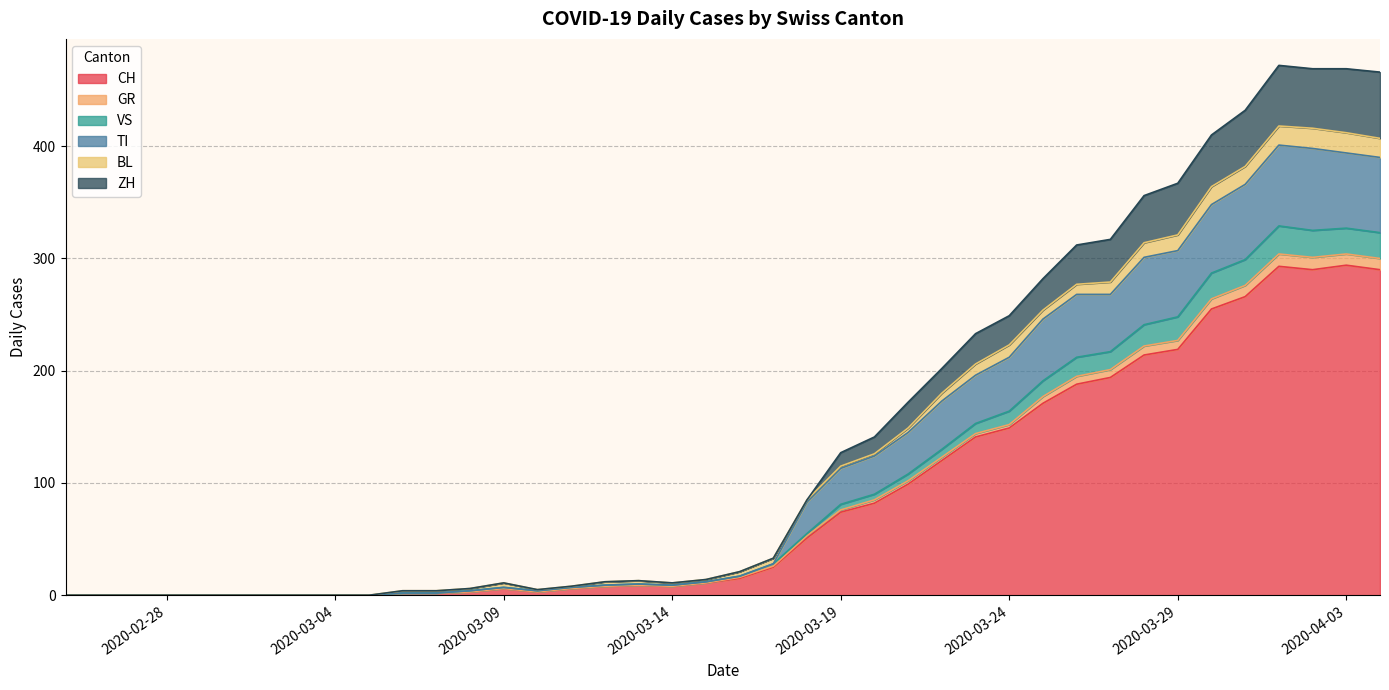

What are all the series names shown in the legend?

CH, GR, VS, TI, BL, ZH